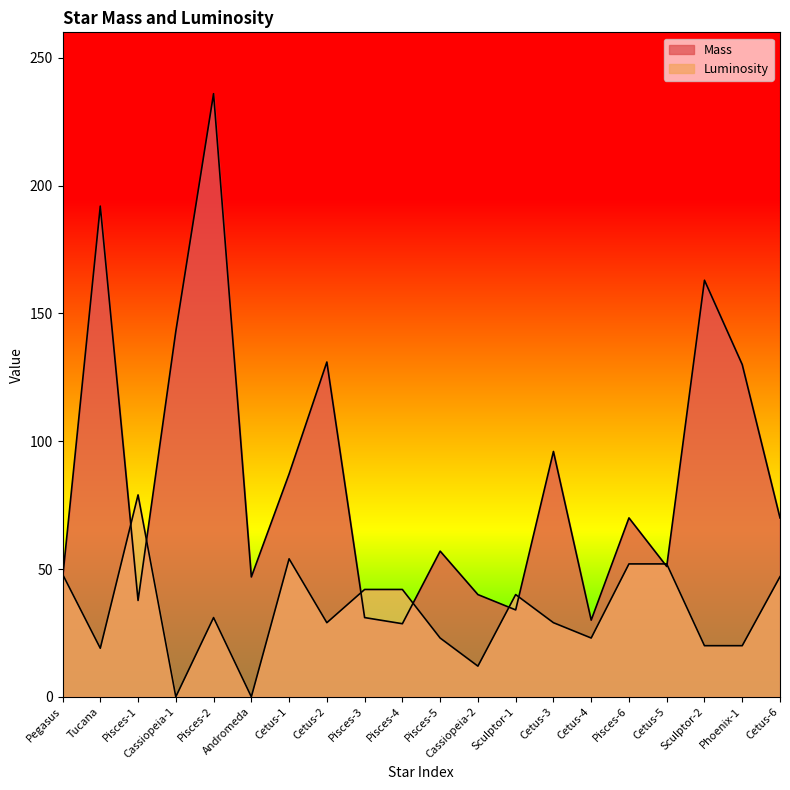

What is the label of the 6th point from the left?

Andromeda